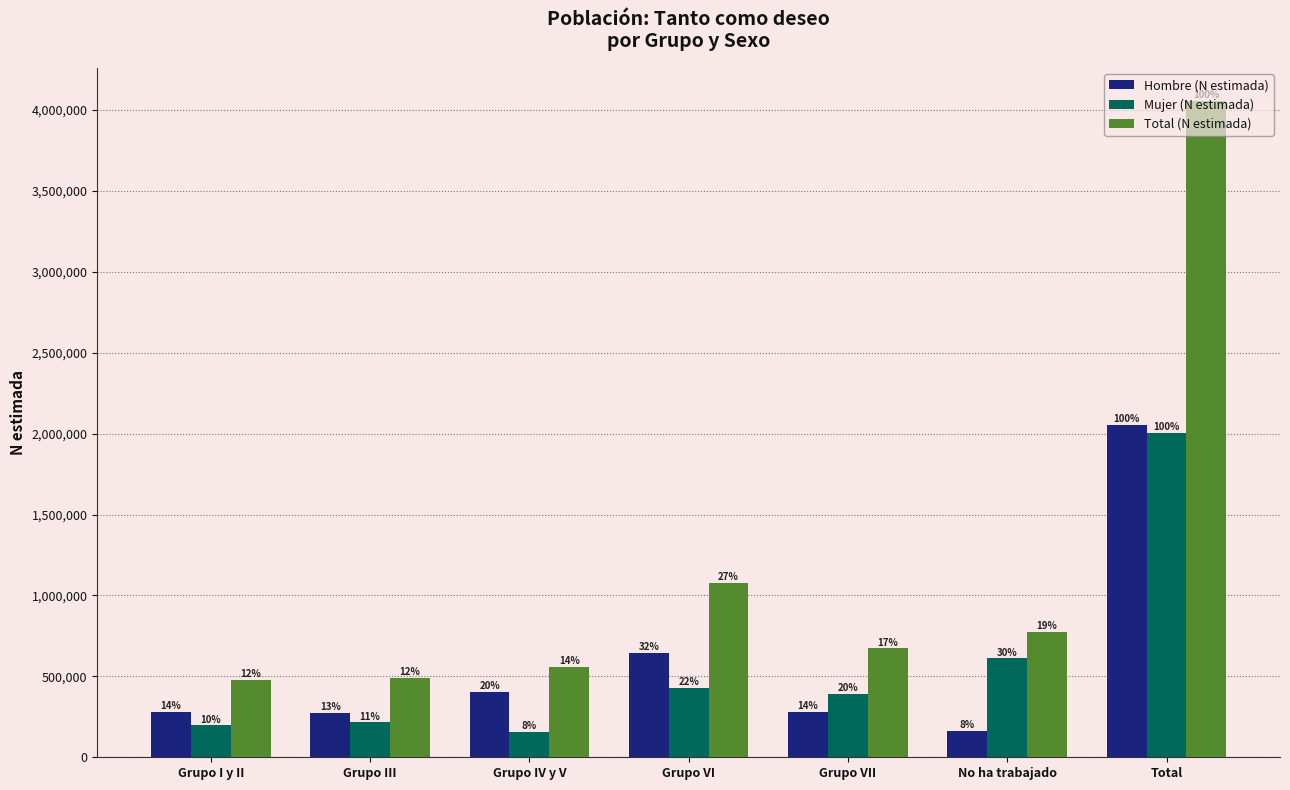

Reading left to right, extract all data points from this chart.

Hombre (N estimada): 281411	276043	404456	647379	279779	165378	2054446
Mujer (N estimada): 197501	215435	155337	431221	393439	610981	2003915
Total (N estimada): 478911	491478	559793	1078601	673218	776360	4058361